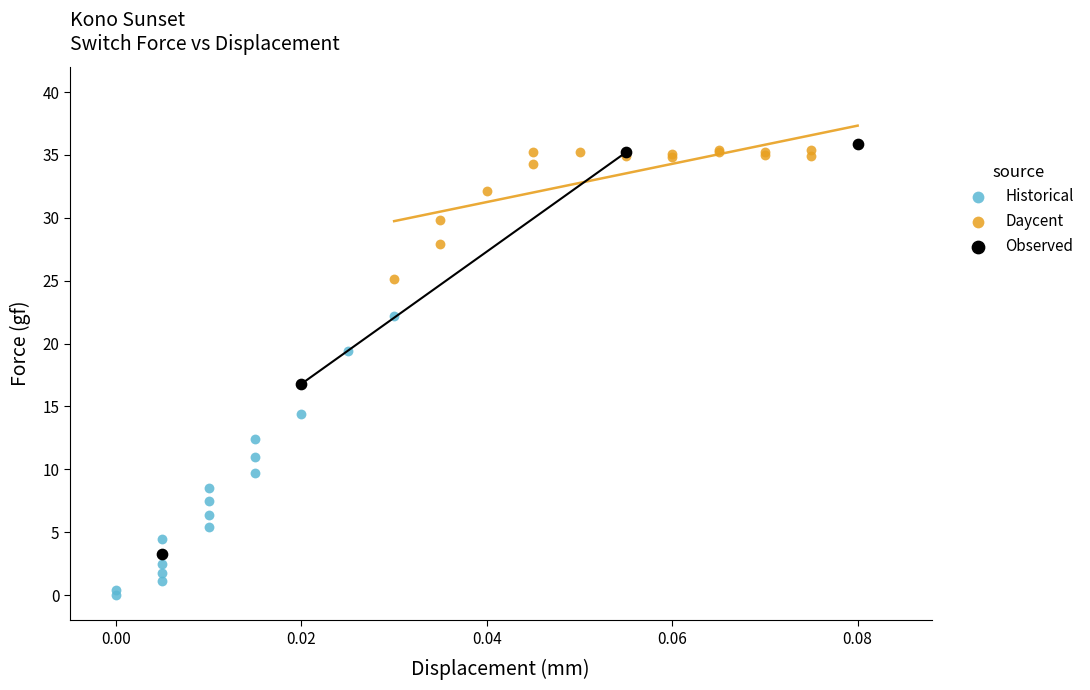

What are all the series names shown in the legend?

Historical, Daycent, Observed